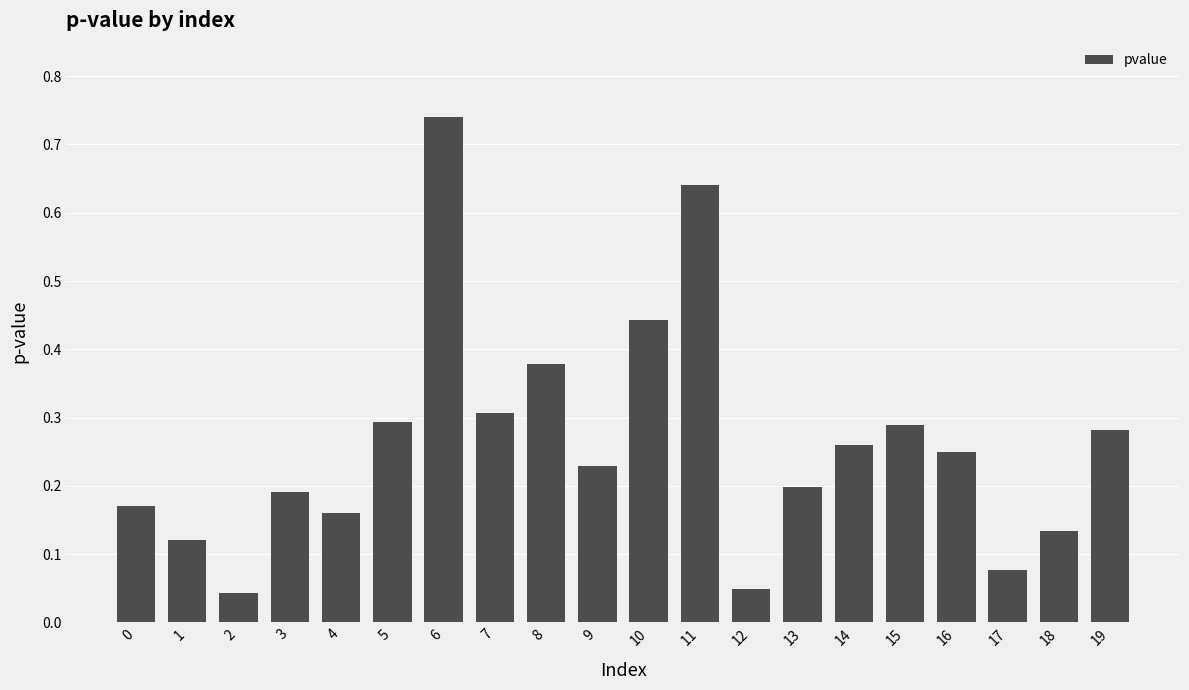

What is the change in value from 6 to 14?

-0.5